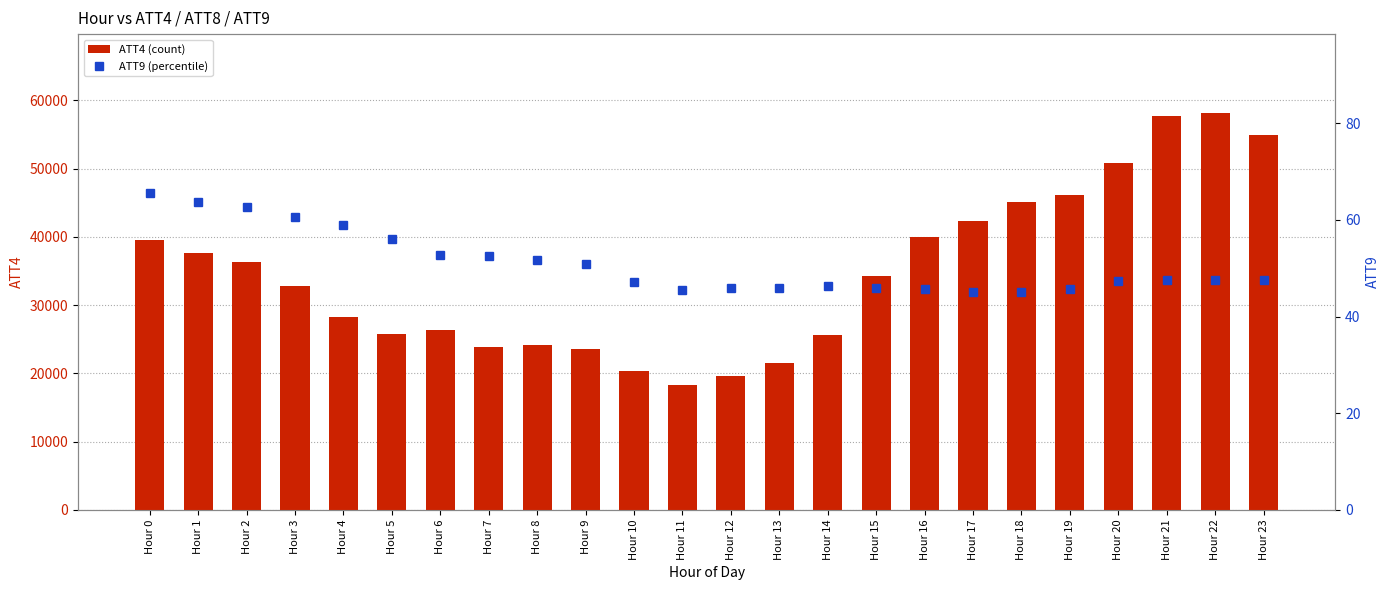

Reading left to right, what are all the values shown in this chart?

ATT4 (count): Hour 0=39500.0	Hour 1=37600.0	Hour 2=36400.0	Hour 3=32800.0	Hour 4=28300.0	Hour 5=25800.0	Hour 6=26400.0	Hour 7=23900.0	Hour 8=24200.0	Hour 9=23600.0	Hour 10=20400.0	Hour 11=18300.0	Hour 12=19600.0	Hour 13=21500.0	Hour 14=25700.0	Hour 15=34300.0	Hour 16=40000.0	Hour 17=42300.0	Hour 18=45100.0	Hour 19=46100.0	Hour 20=50800.0	Hour 21=57700.0	Hour 22=58100.0	Hour 23=54900.0
ATT9 (percentile): Hour 0=65.6	Hour 1=63.8	Hour 2=62.7	Hour 3=60.7	Hour 4=58.9	Hour 5=56.1	Hour 6=52.8	Hour 7=52.4	Hour 8=51.8	Hour 9=50.9	Hour 10=47.2	Hour 11=45.5	Hour 12=45.8	Hour 13=45.9	Hour 14=46.3	Hour 15=46.0	Hour 16=45.7	Hour 17=45.0	Hour 18=45.1	Hour 19=45.8	Hour 20=47.3	Hour 21=47.5	Hour 22=47.6	Hour 23=47.6